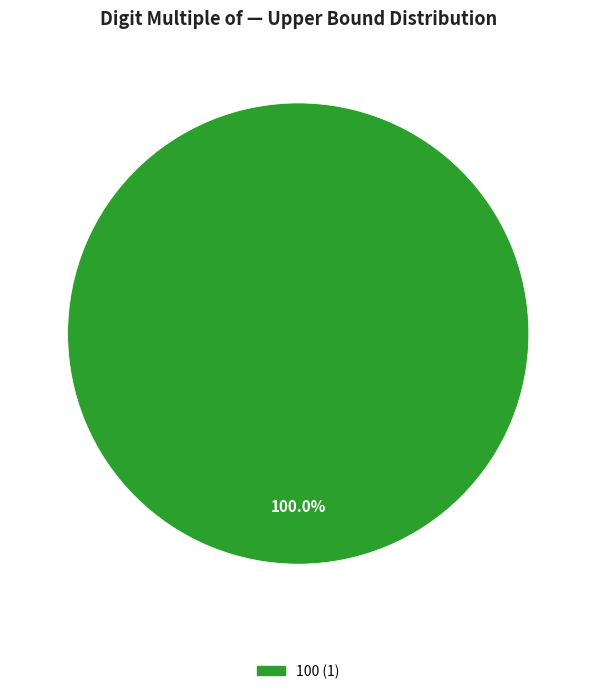

Does any single category account for the majority?

Yes